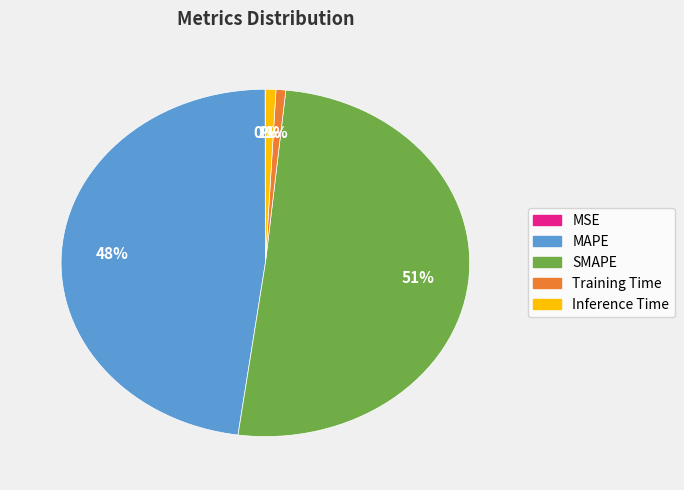

What percentage is the MAPE slice, to the nearest percent?

48%